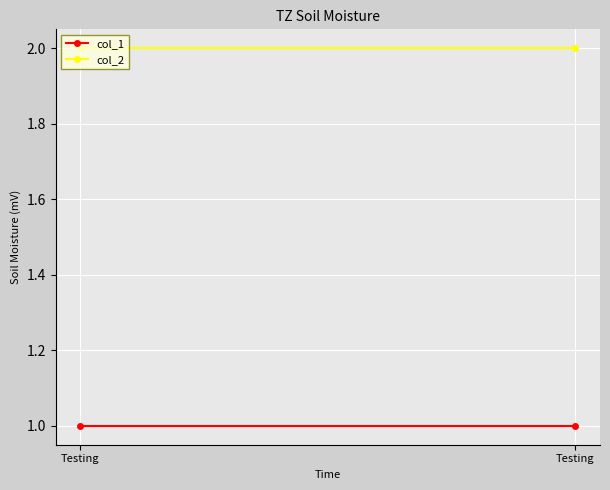

Reading left to right, list all the values displayed in this chart.

col_1: 1	1
col_2: 2	2